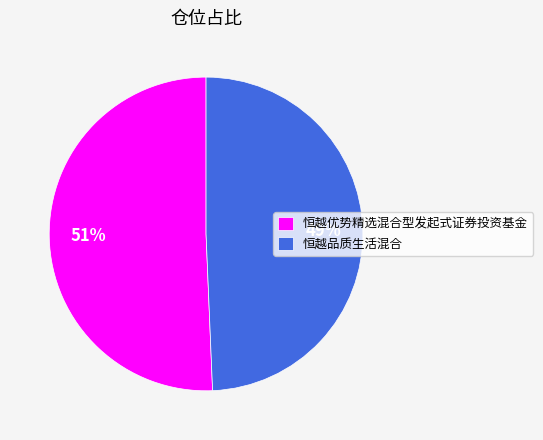

To the nearest percent, what portion does 恒越优势精选混合型发起式证券投资基金 represent?

51%